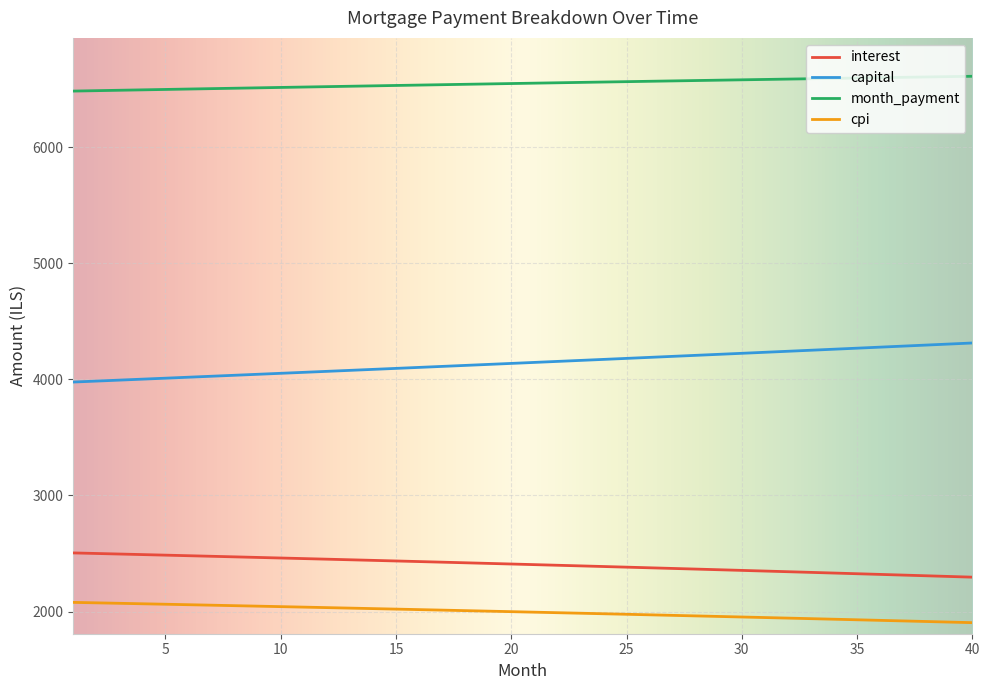

What is the difference between the maximum and minimum values in the cpi series?

174.6